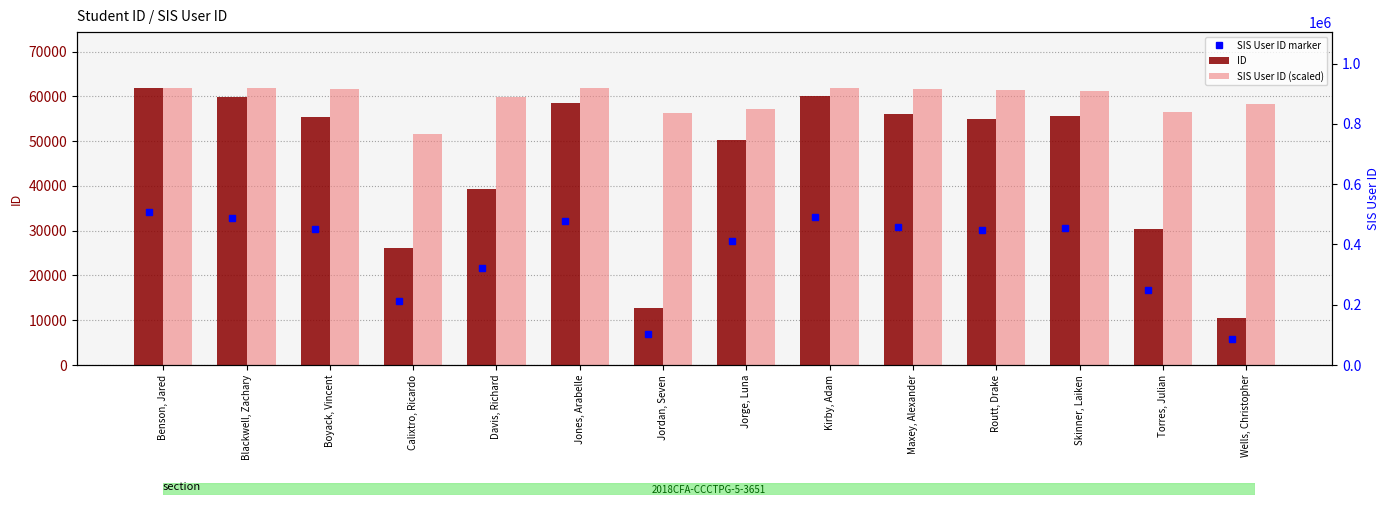

Rank the series at Jordan, Seven from highest to lowest value.

SIS User ID (scaled), ID, SIS User ID marker